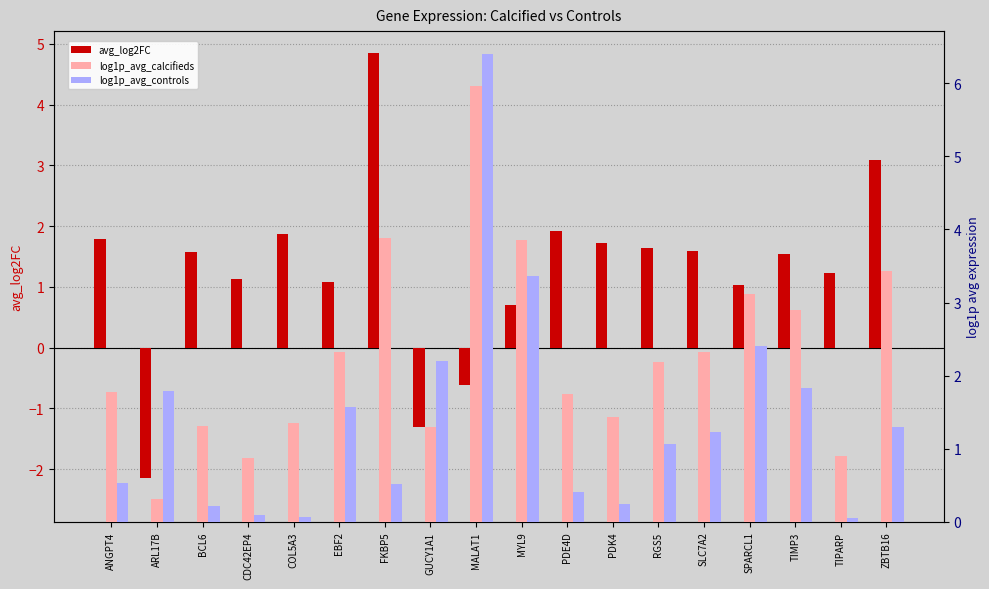

What is the sum of all log1p_avg_controls values?

25.3